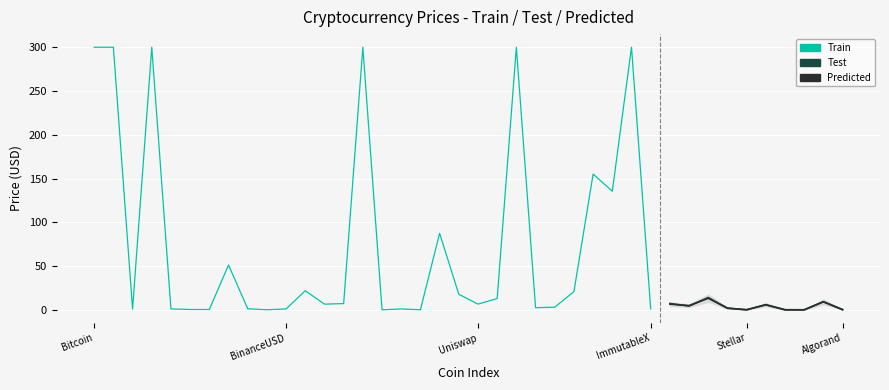

What is the value of the Predicted point at the 3rd from the left?

13.2